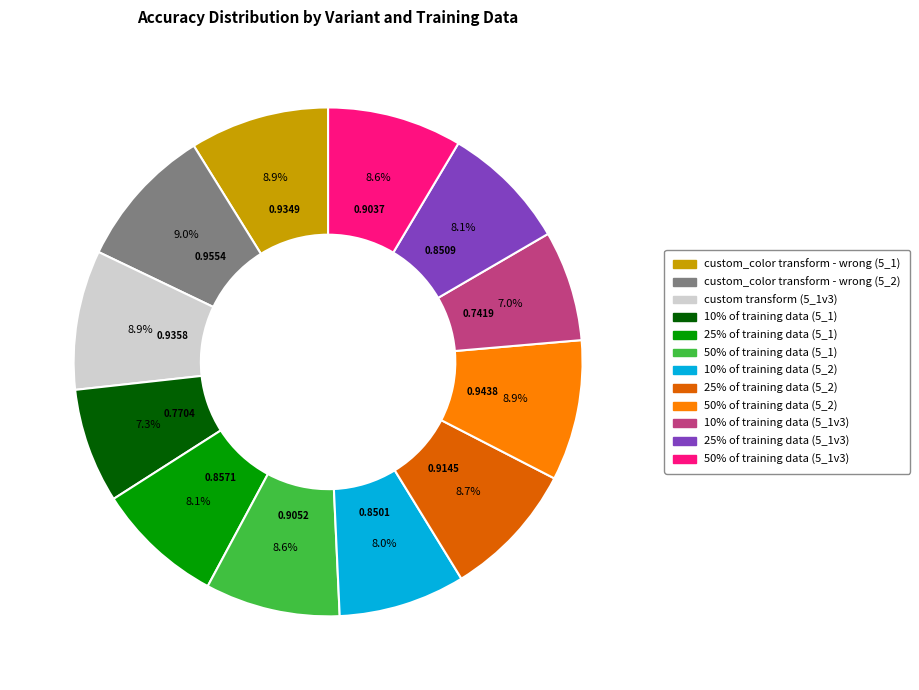

To the nearest percent, what is the combined percentage of 25% of training data (5_2) and 50% of training data (5_1)?

17%